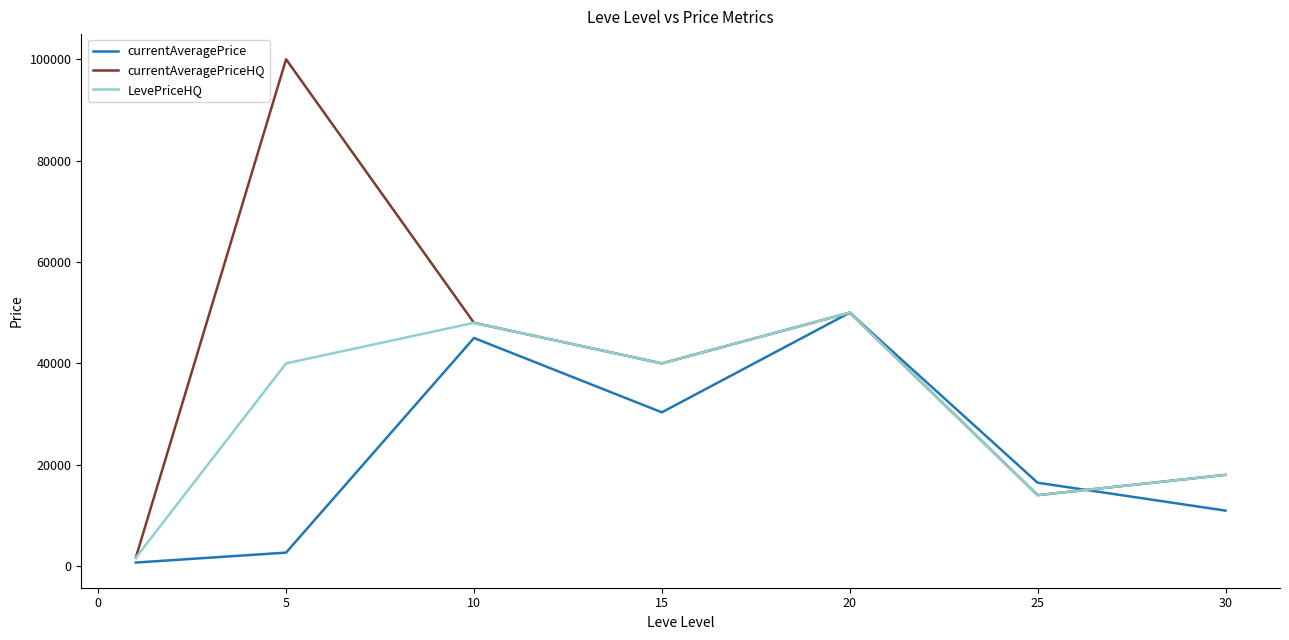

Which series ends up on top after the final intersection of currentAveragePrice and LevePriceHQ?

LevePriceHQ